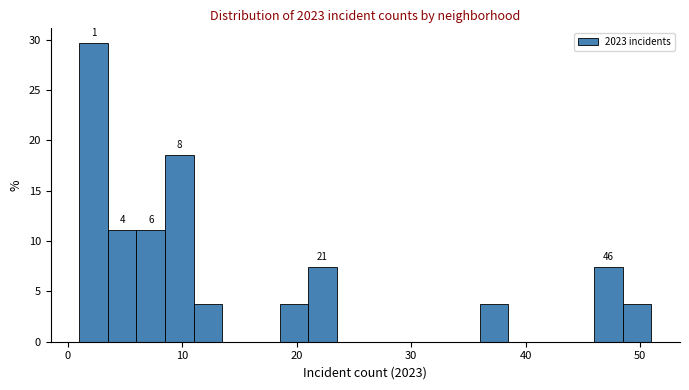

Read against the x-axis, roughly where is the centre of the tallest bar?

2